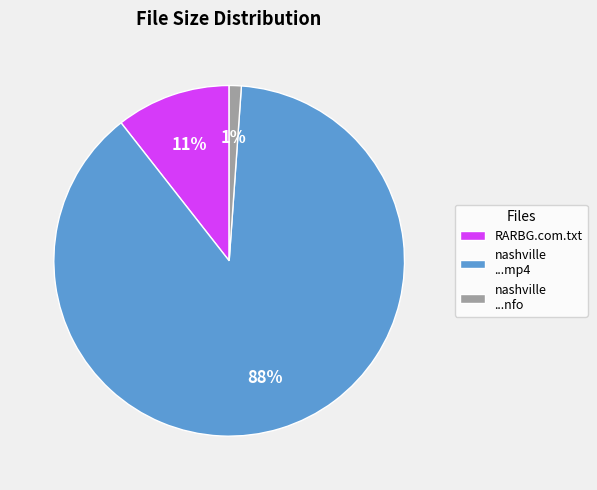

Does nashville ...mp4 account for over 50% of the chart?

Yes